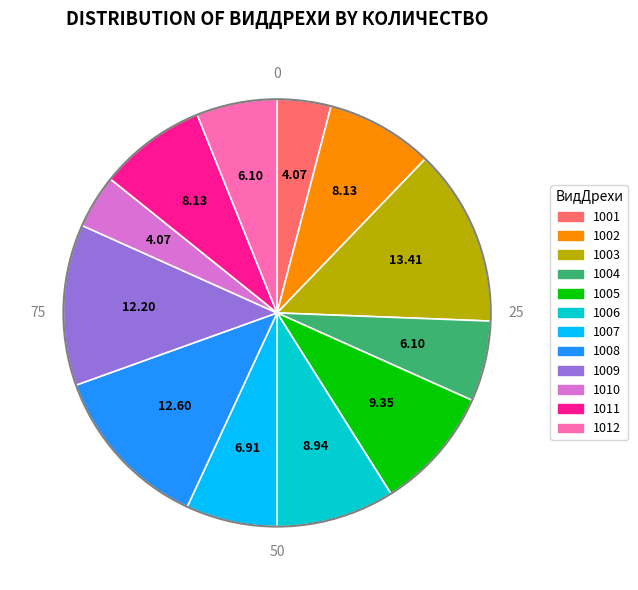

Which has a higher value, 1005 or 1012?

1005